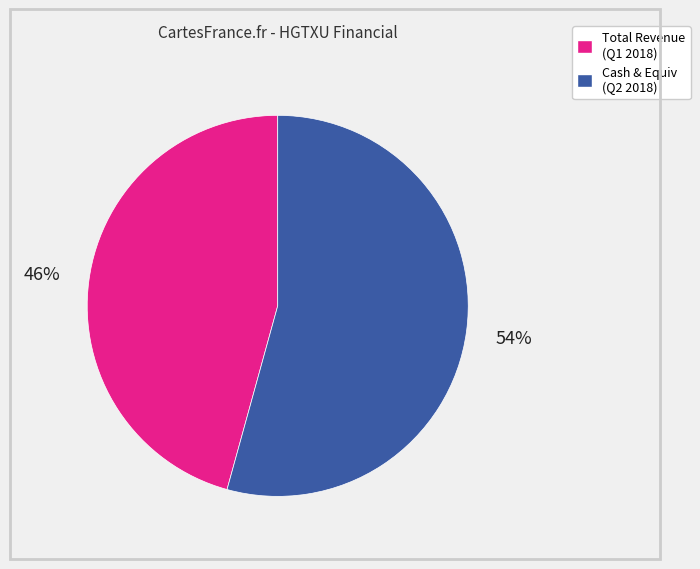

Does any single category account for the majority?

Yes